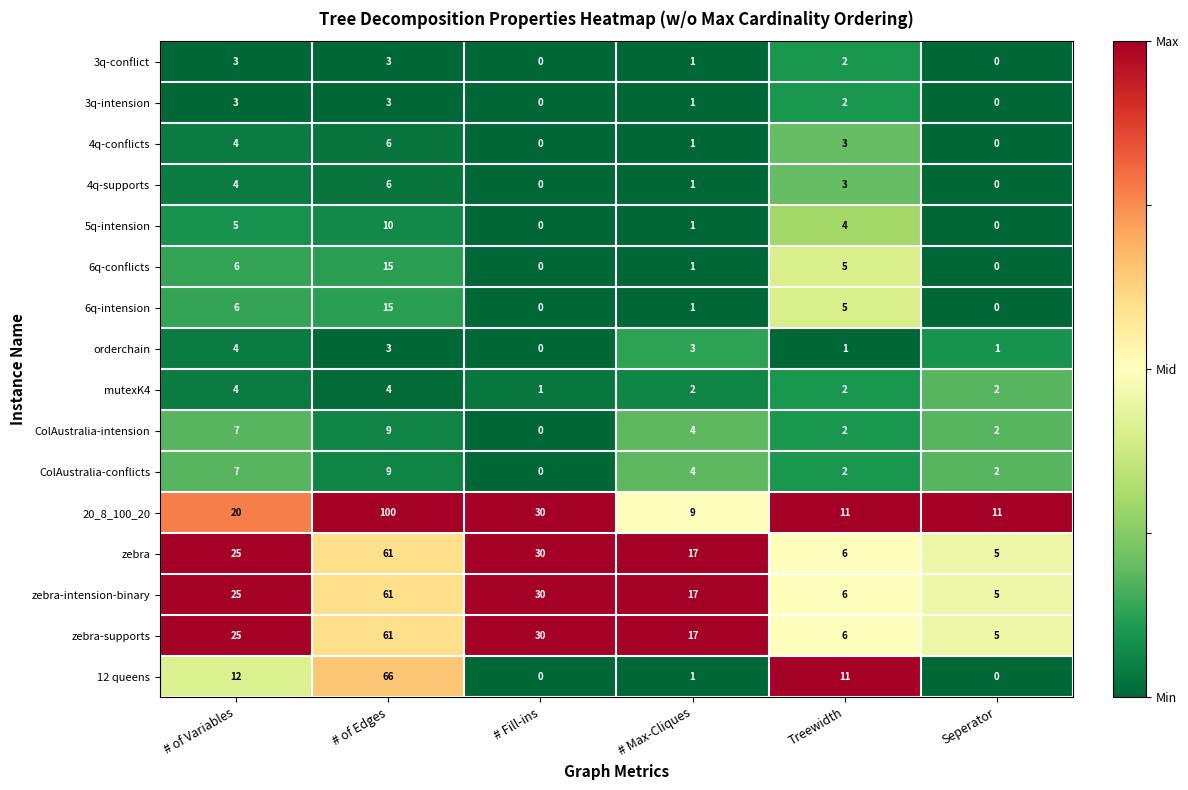

Where is zebra-supports nearest to the value 33?

# Fill-ins